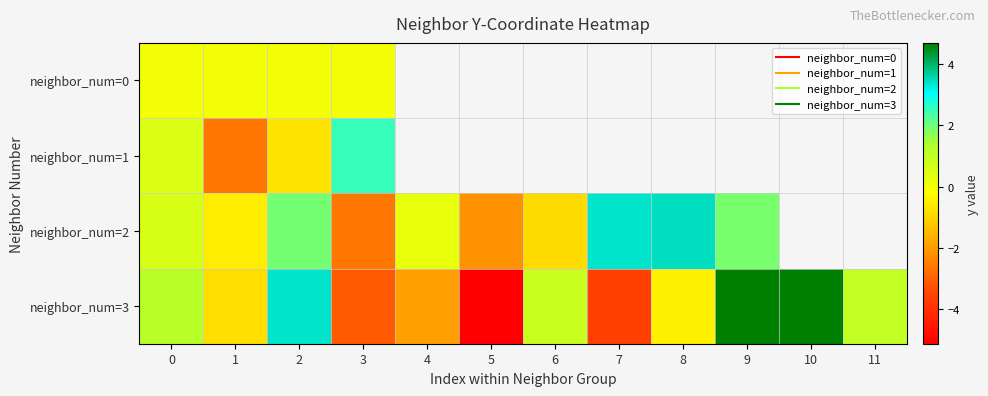

Which category has the highest value in the neighbor_num=2 series?

8